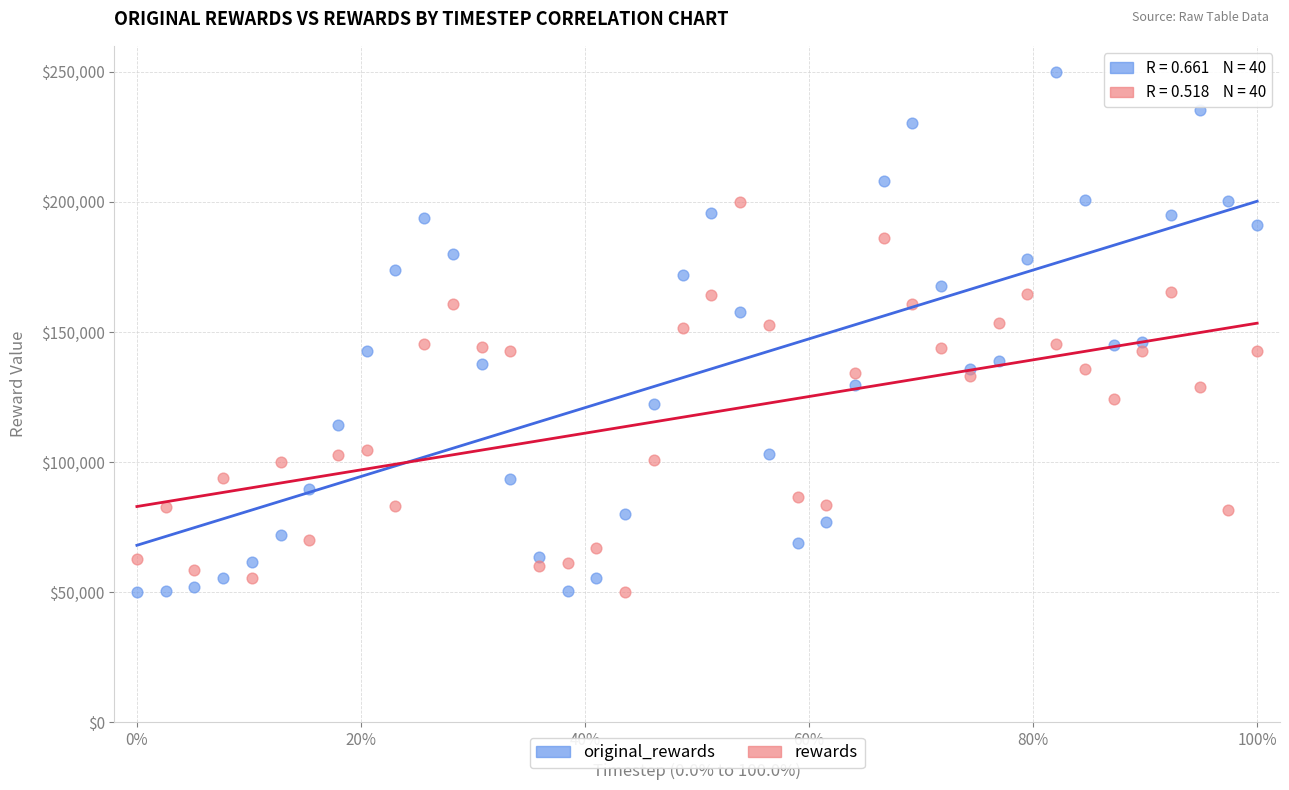

Across all data points, what is the range of X values (max minus min)?

1.0